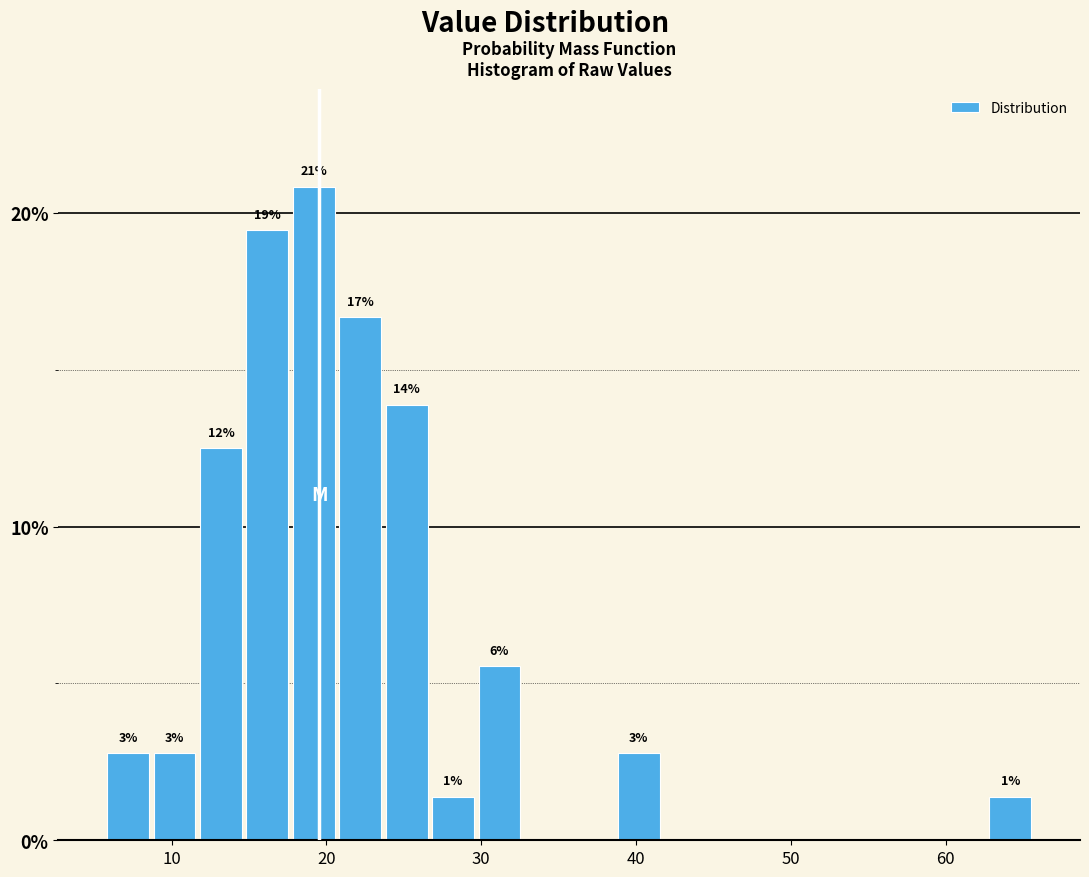

Read against the x-axis, roughly where is the centre of the tallest bar?

19